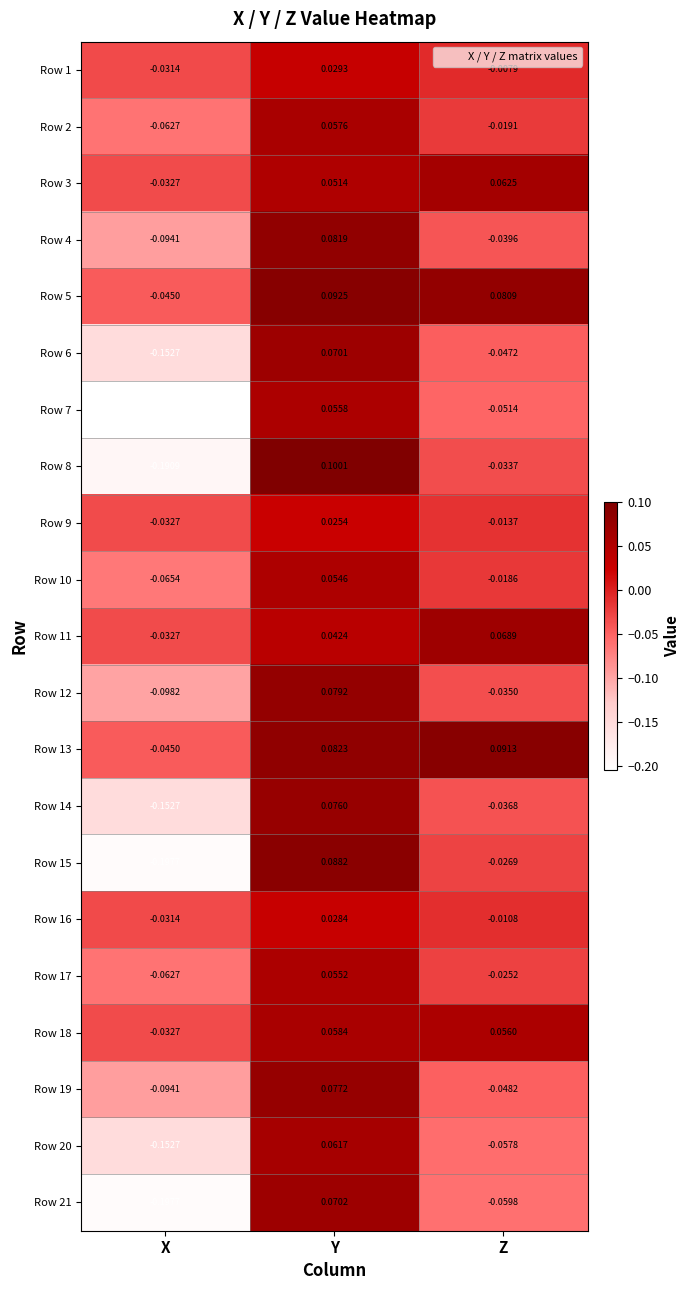

At how many categories does at least one series exceed 0?

2